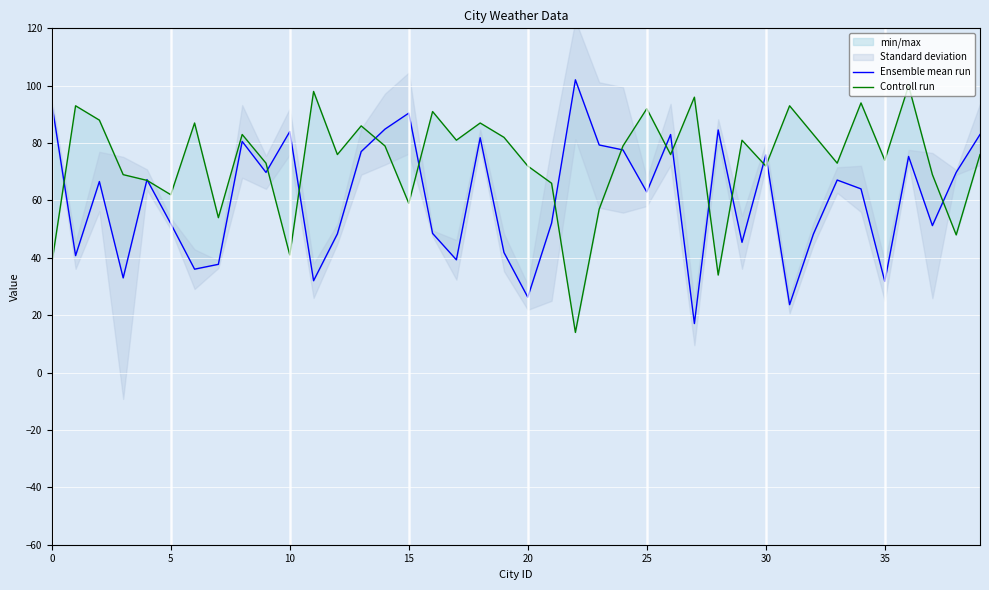

Which has a higher value, 33 or 25?

33